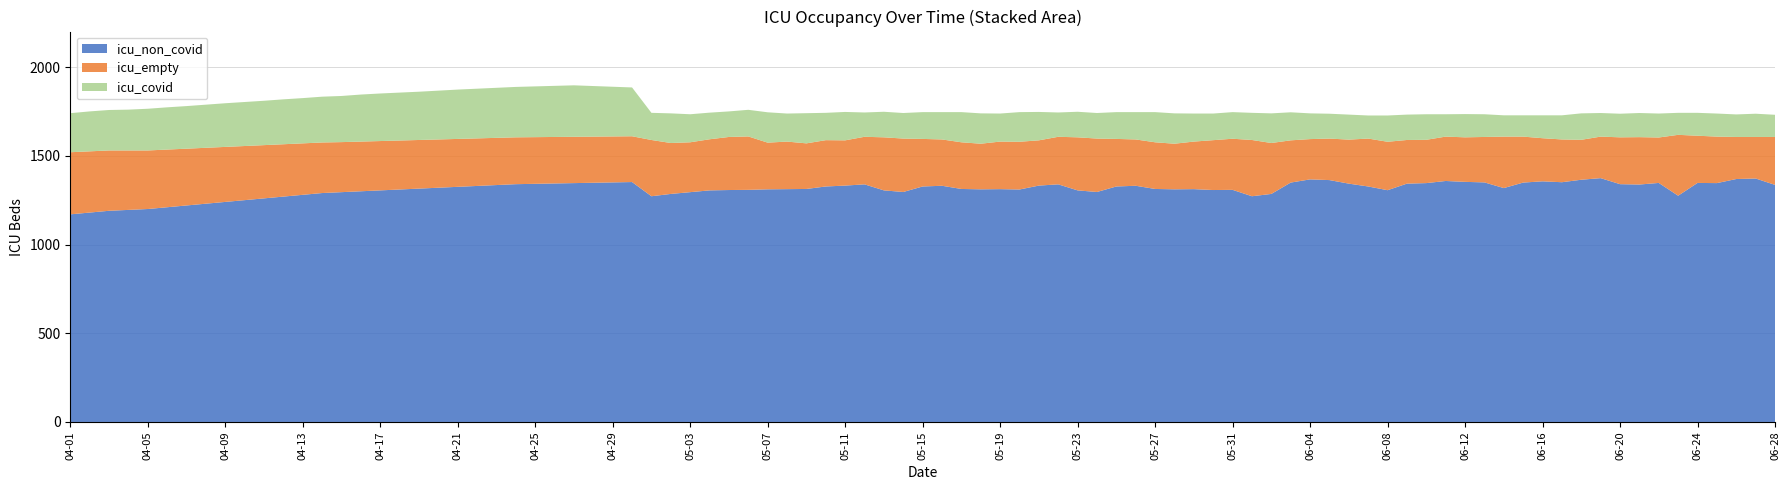

What is the maximum value for icu_non_covid?

1374